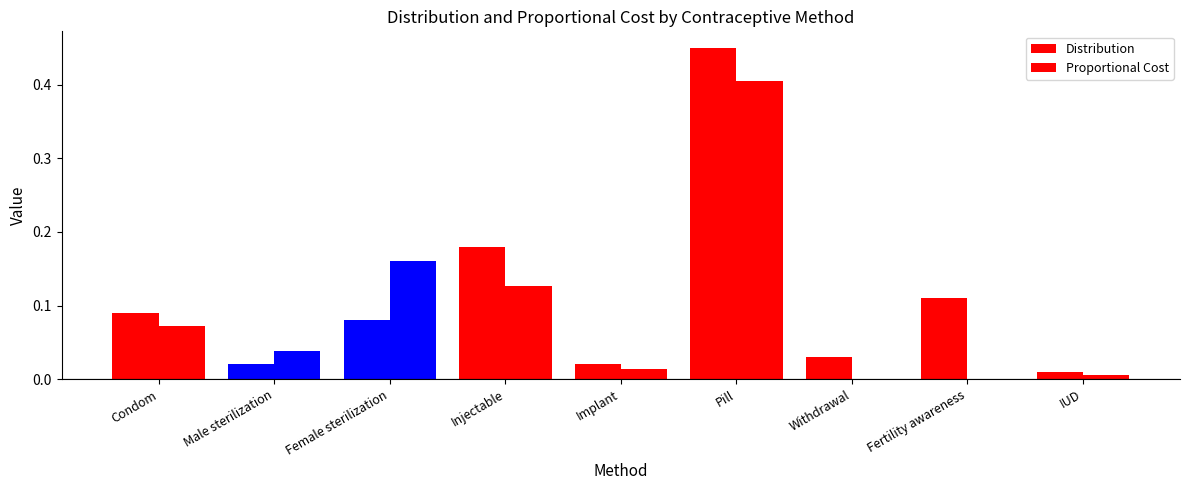

What is the label of the 6th bar from the left?

Pill